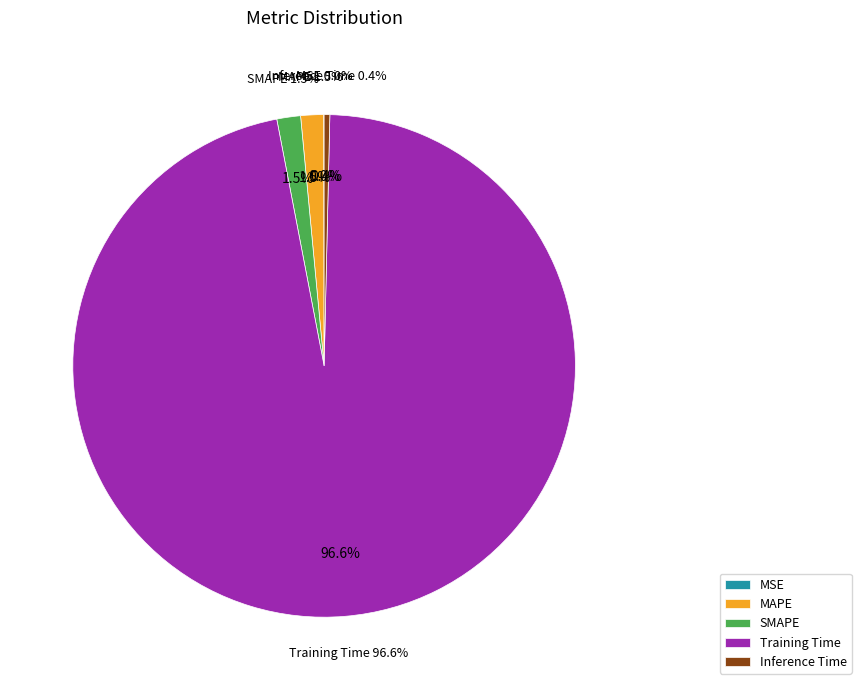

To the nearest percent, what portion does MAPE represent?

1%